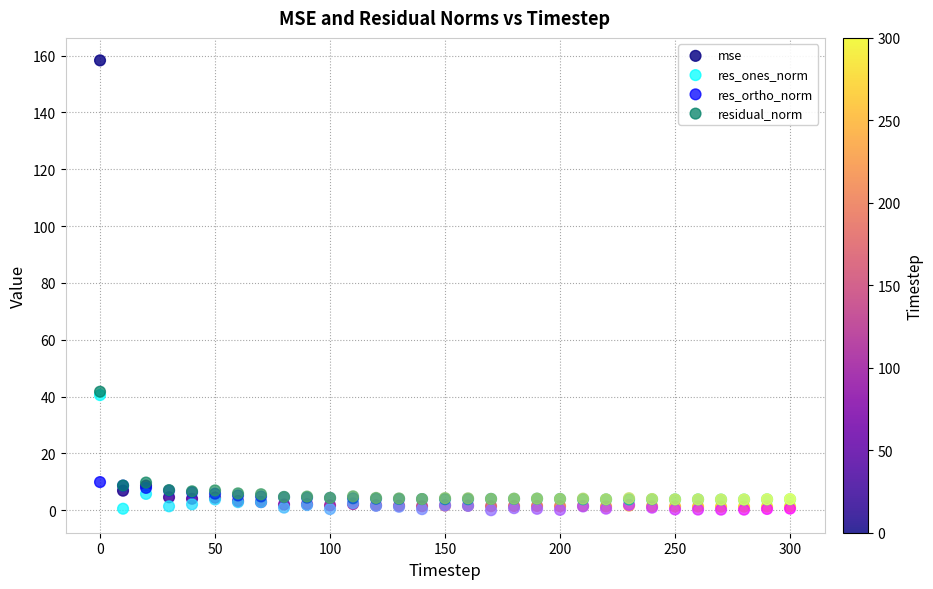

What are all the series names shown in the legend?

mse, res_ones_norm, res_ortho_norm, residual_norm